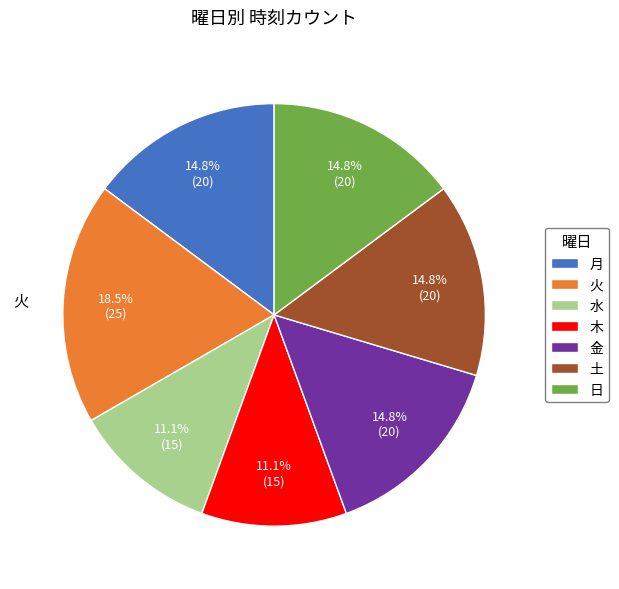

Count the number of slices in the pie.

7